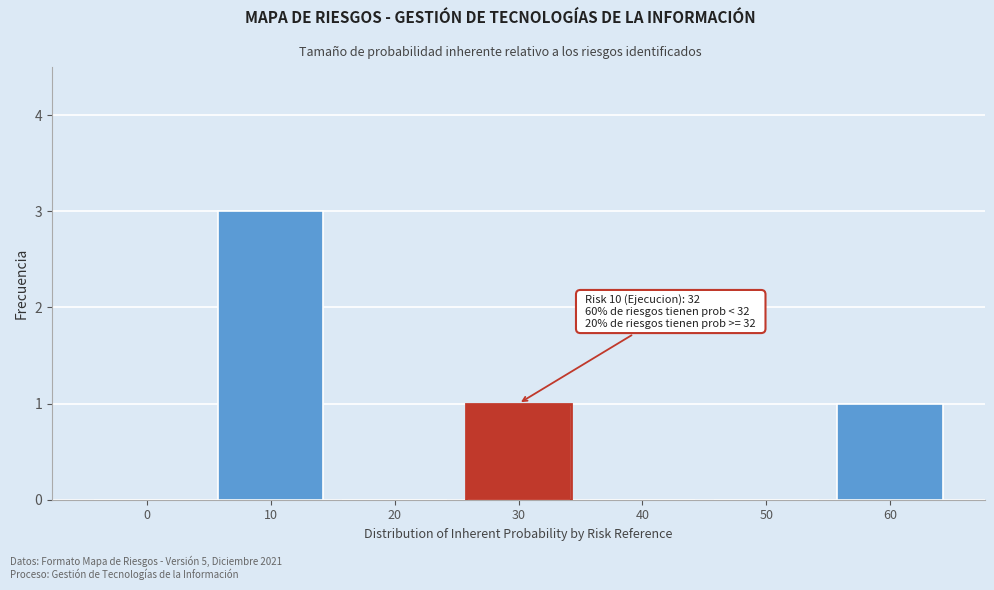

Reading left to right, what are all the values shown in this chart?

0=0	10=3	20=0	30=1	40=0	50=0	60=1